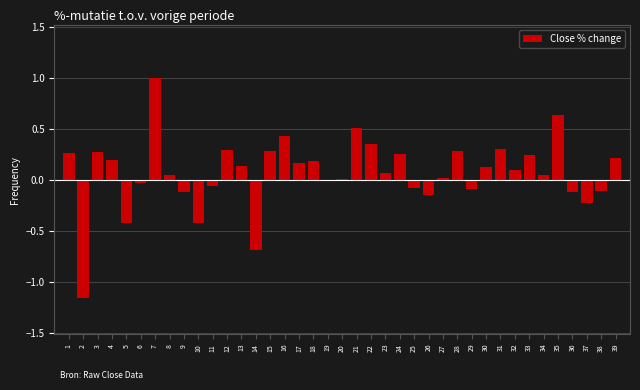

What is the difference between the maximum and second lowest values?

1.7